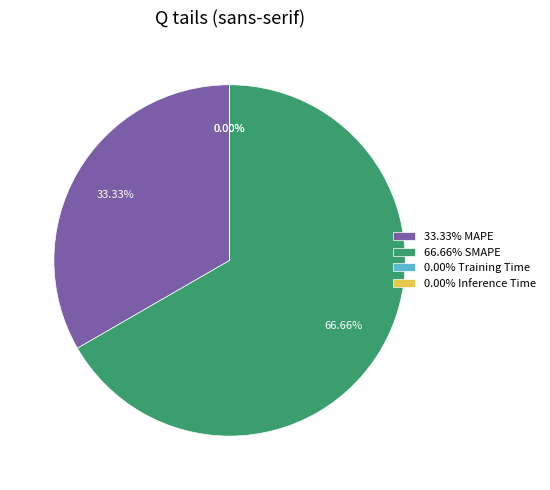

Between 33.33% MAPE and 66.66% SMAPE, which is larger?

66.66% SMAPE